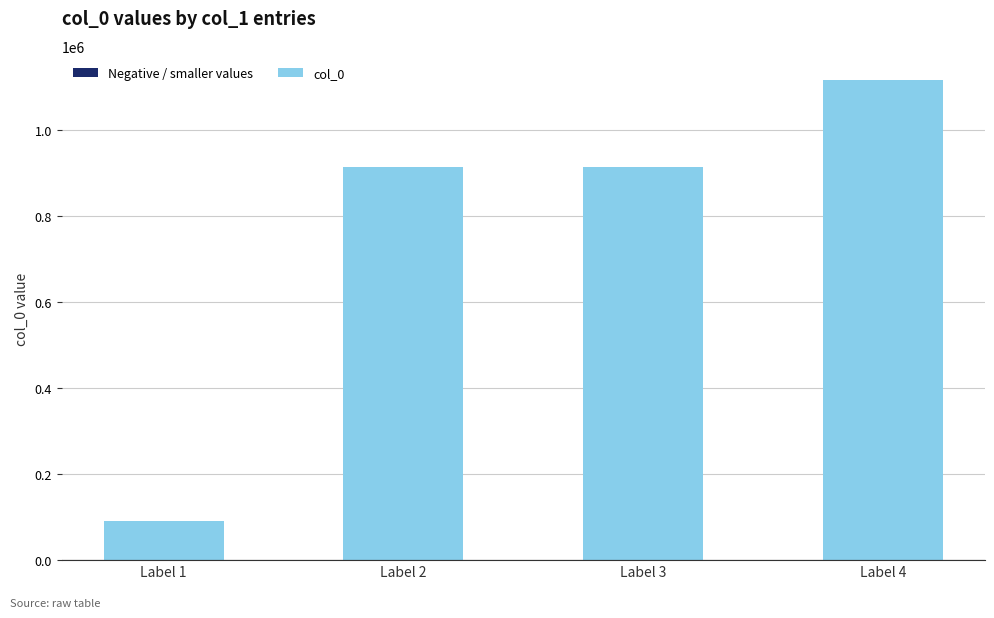

What is the value of the 1st bar from the left?

91731